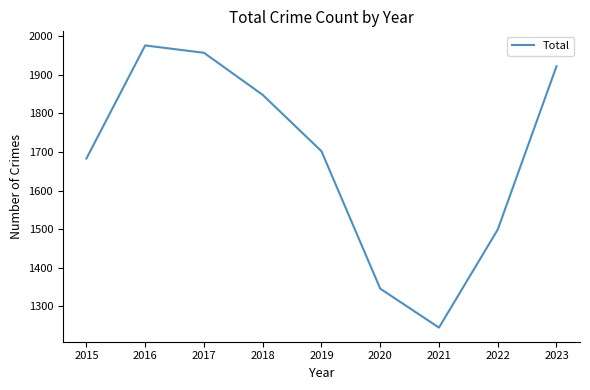

How many interior local valleys (lower than both neighbors) does the data have?

1